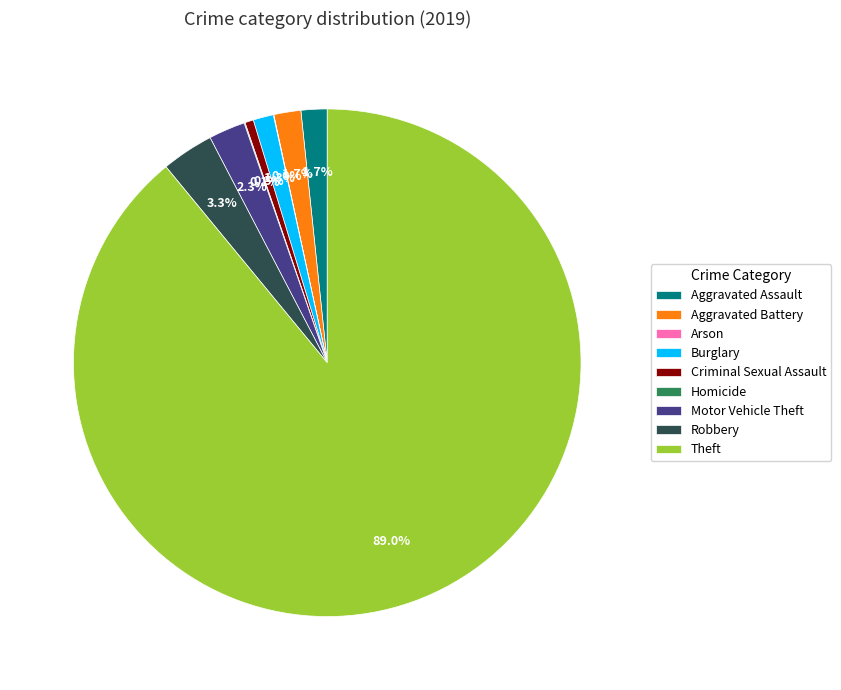

To the nearest percent, what is the average slice percentage?

11%